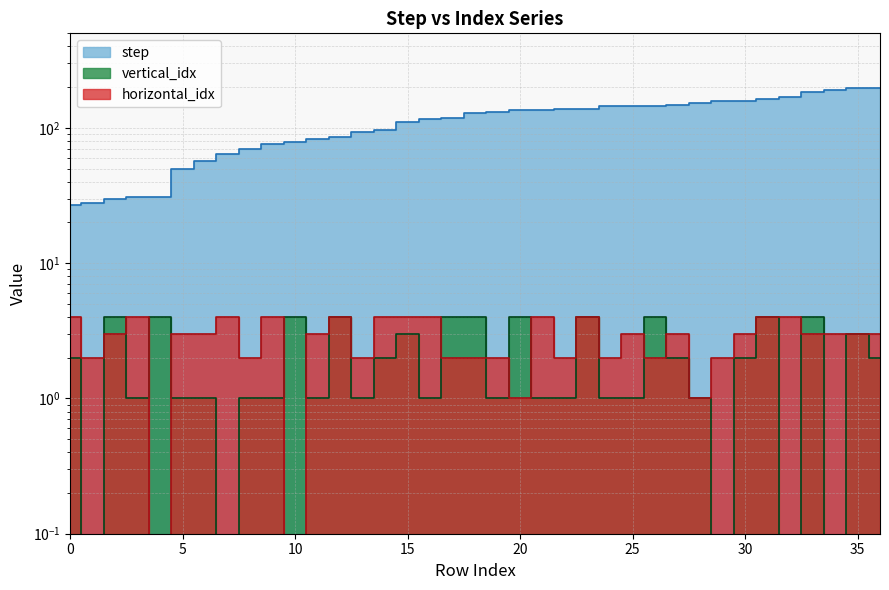

What is the lowest value of the step series?

27